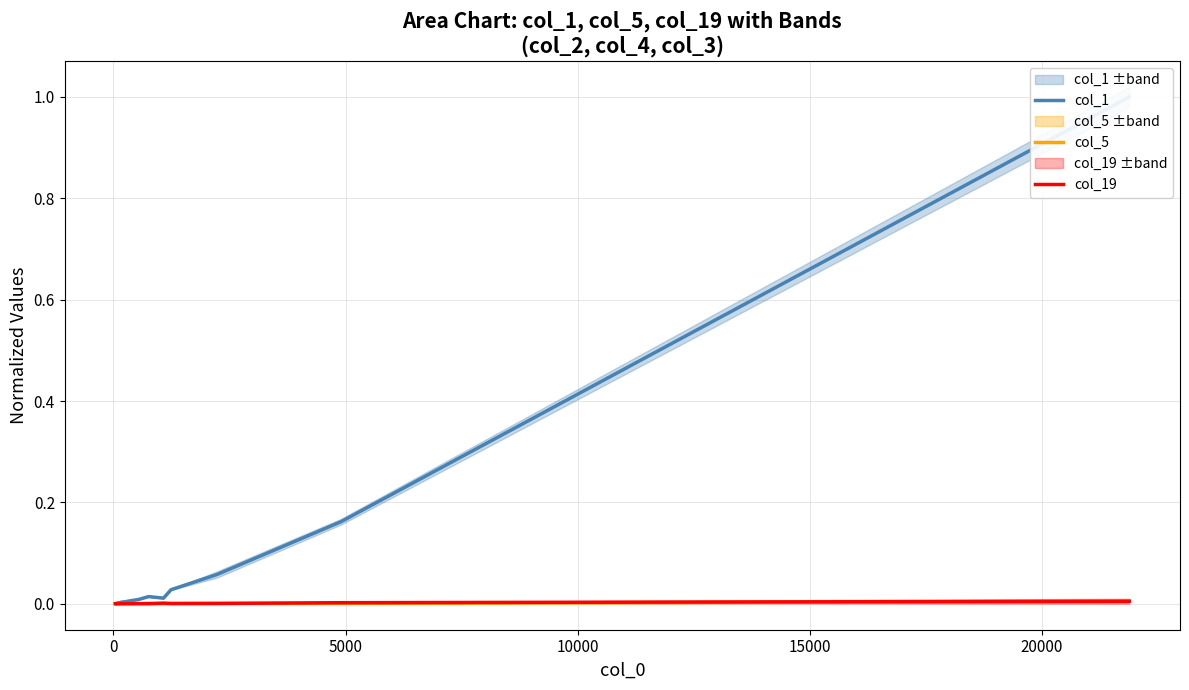

Which series has the largest total across all categories?

col_1